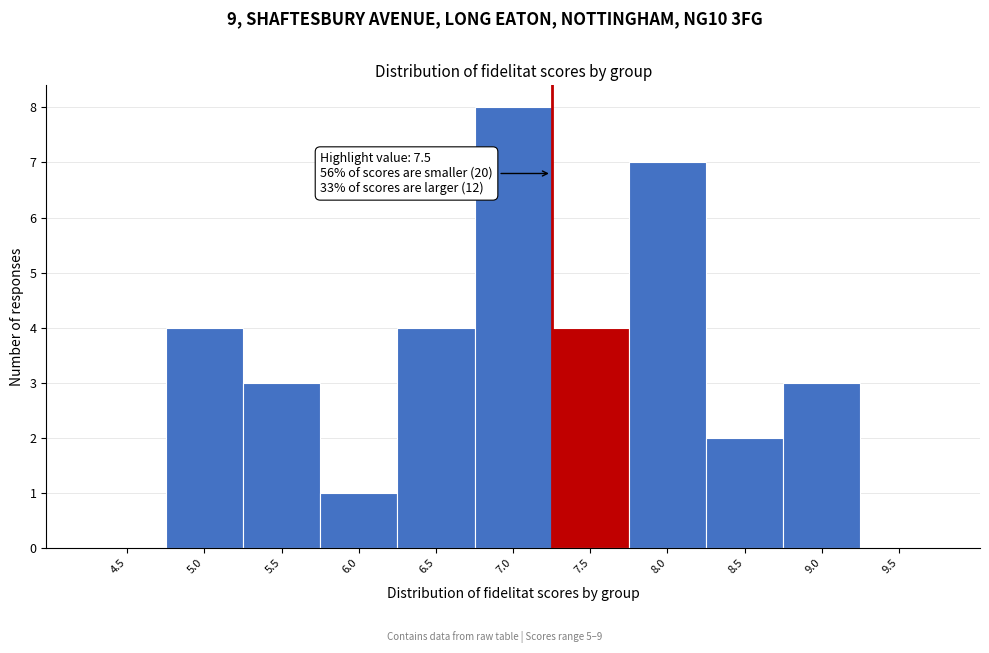

Reading left to right, extract all data points from this chart.

4.5=0	5.0=4	5.5=3	6.0=1	6.5=4	7.0=8	7.5=4	8.0=7	8.5=2	9.0=3	9.5=0